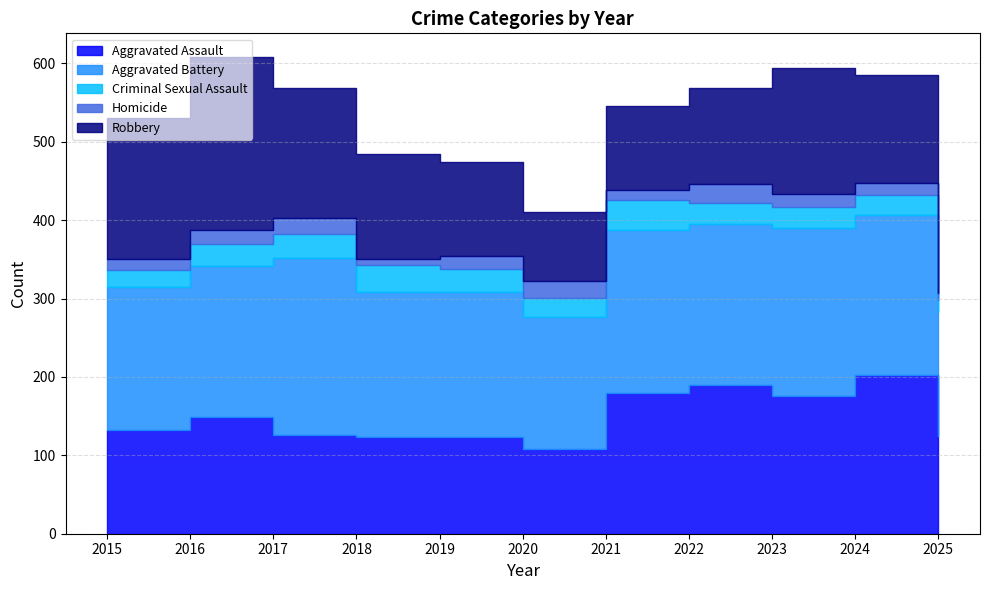

What are all the series names shown in the legend?

Aggravated Assault, Aggravated Battery, Criminal Sexual Assault, Homicide, Robbery